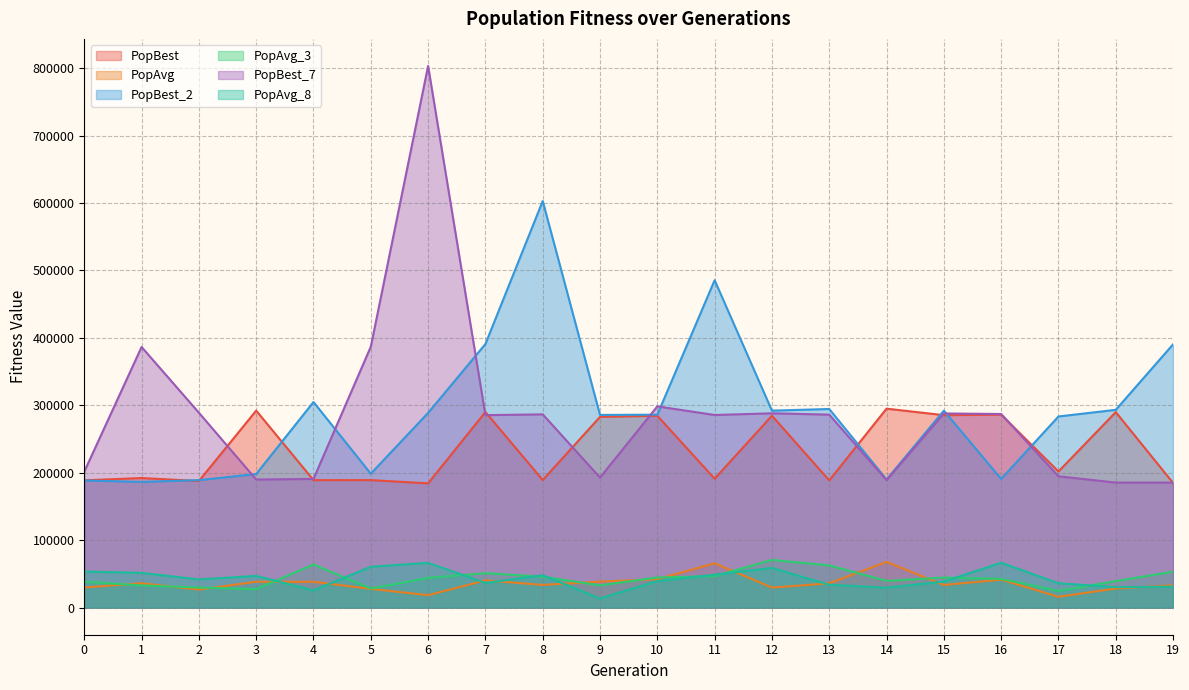

At which label is PopBest closest to 239669?

17